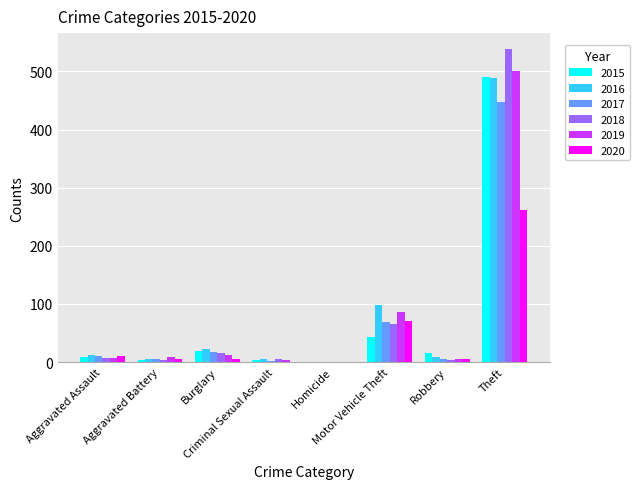

What is the highest value of the 2015 series?

491